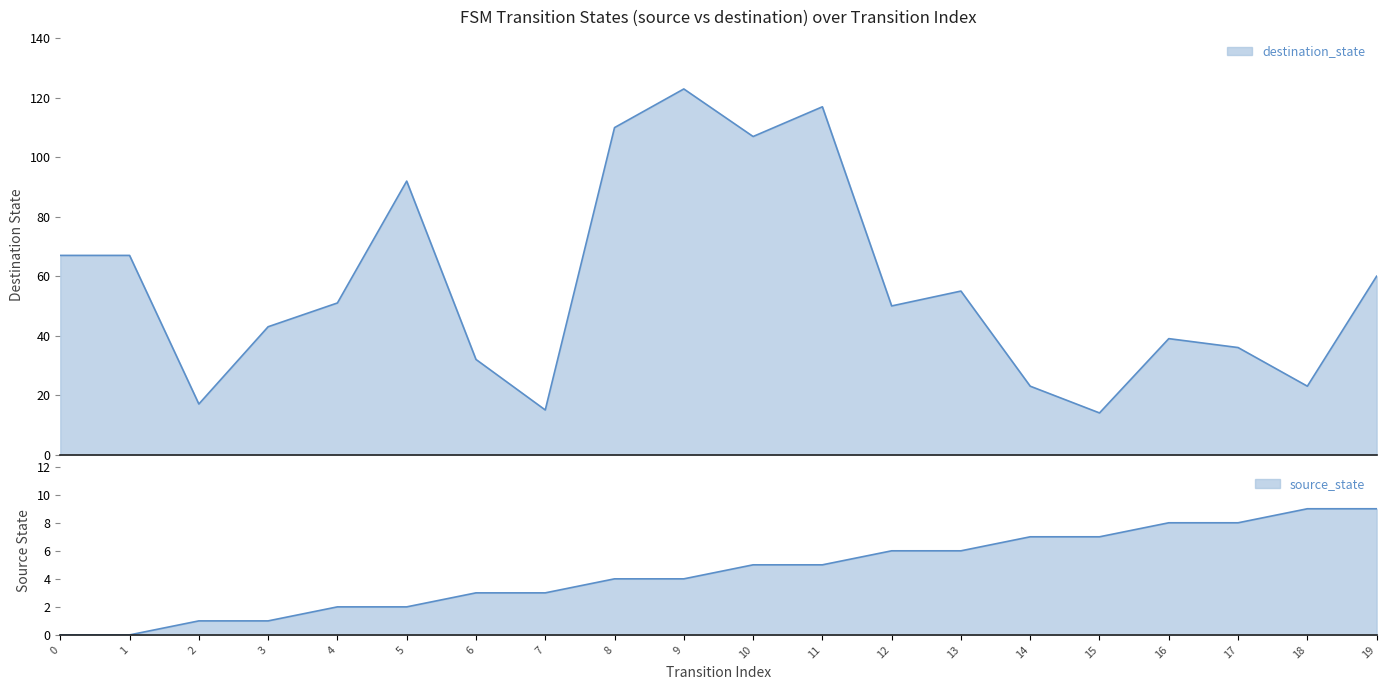

Does the chart display data point markers on the line(s)?

No